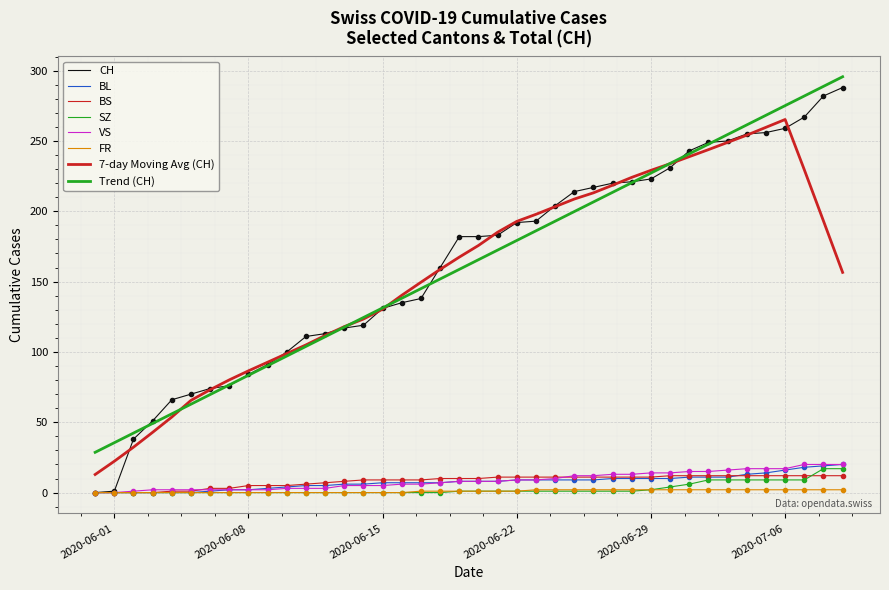

What is the difference between the maximum and second lowest values in the BL series?

20.0